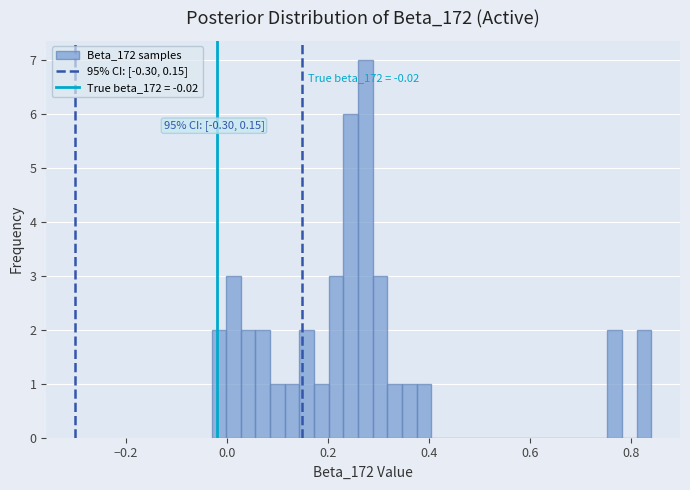

Read against the x-axis, roughly where is the centre of the tallest bar?

0.28